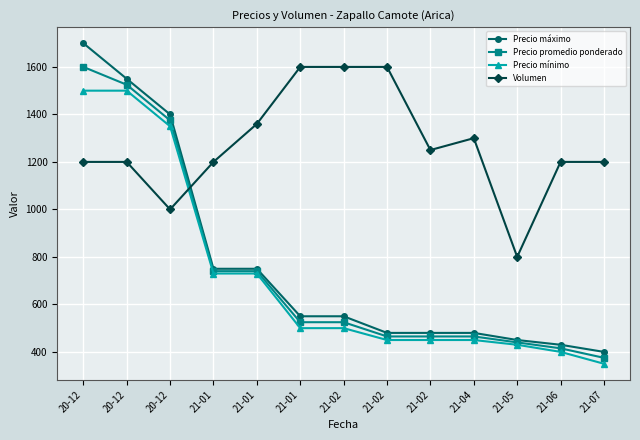

How many series are shown in this chart?

4